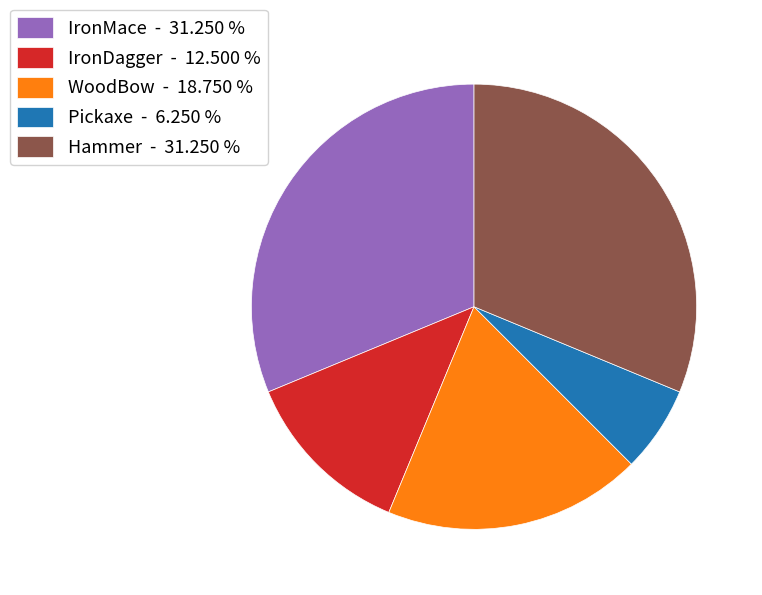

Combined, do Pickaxe - 6.250 % and Hammer - 31.250 % account for over 50%?

No